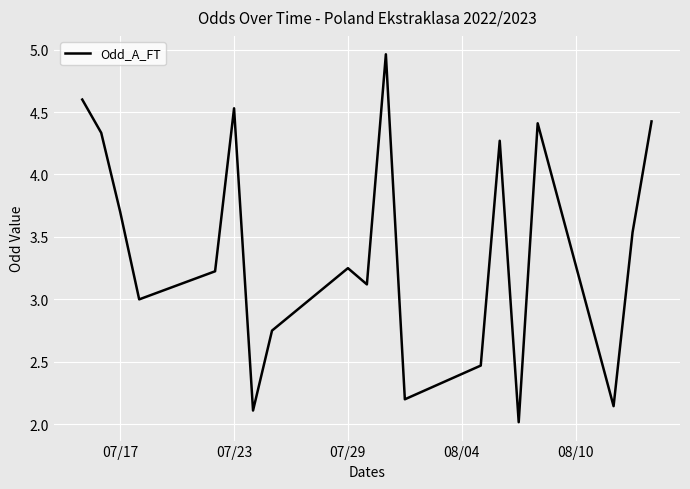

What is the sum of all values?

65.1